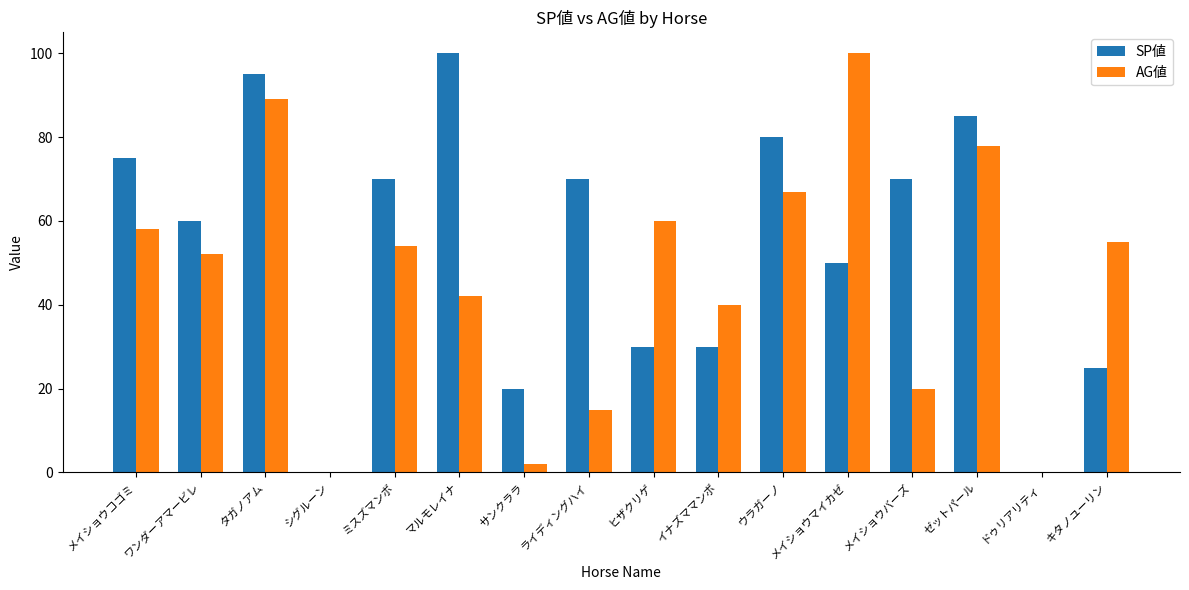

How many series are shown in this chart?

2